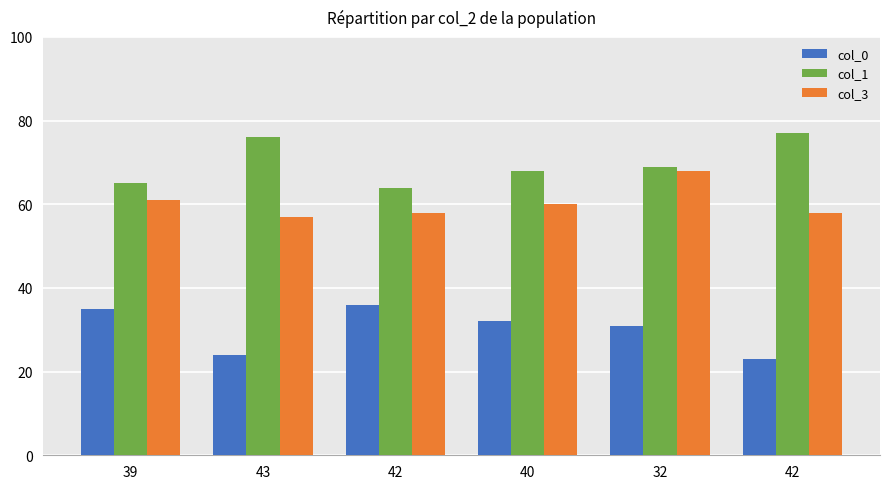

How many values in the col_0 series are below 32?

3